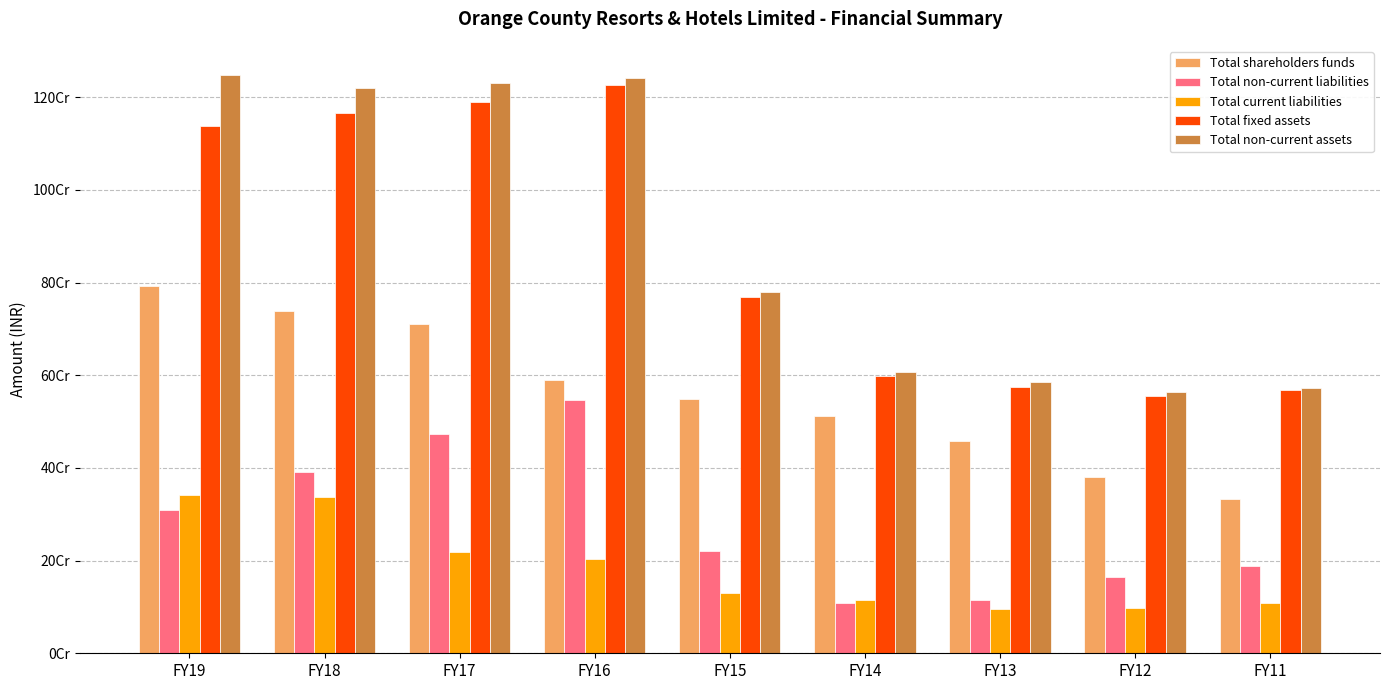

At which label does Total fixed assets reach its minimum?

FY12